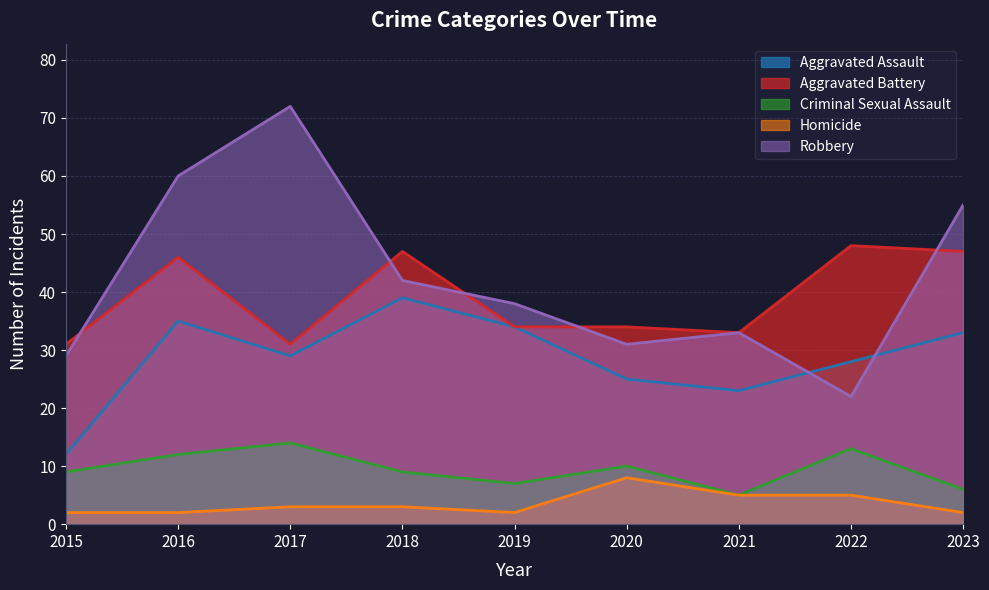

What is the maximum value for Robbery?

72